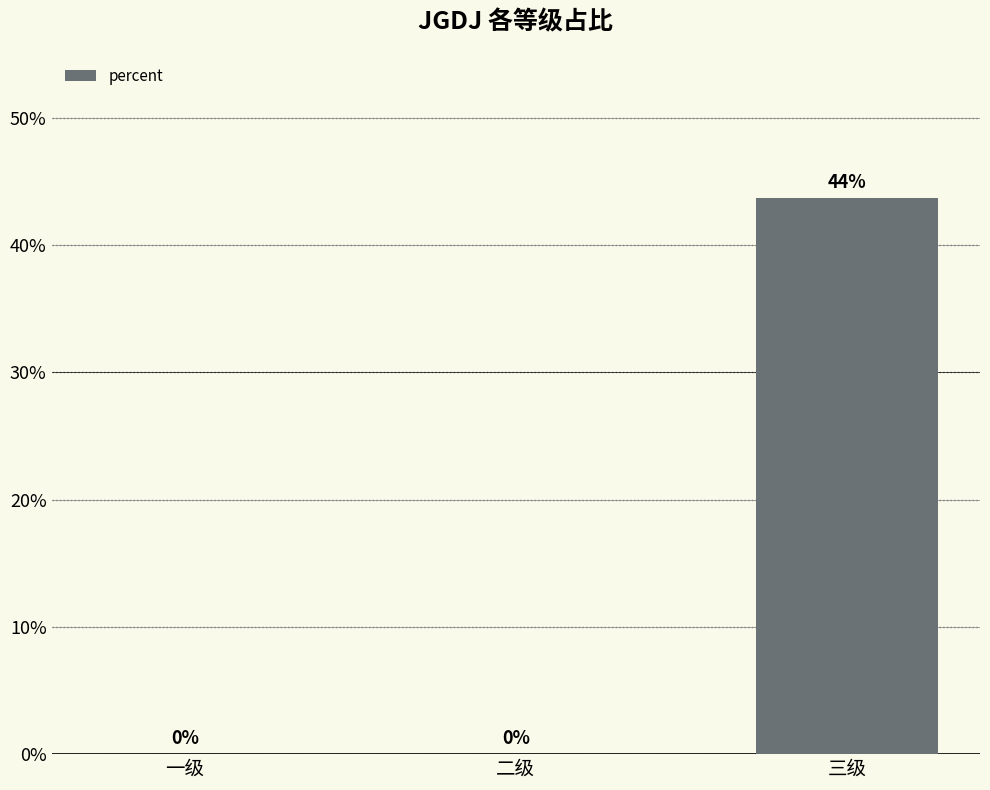

How many positive values are there?

1